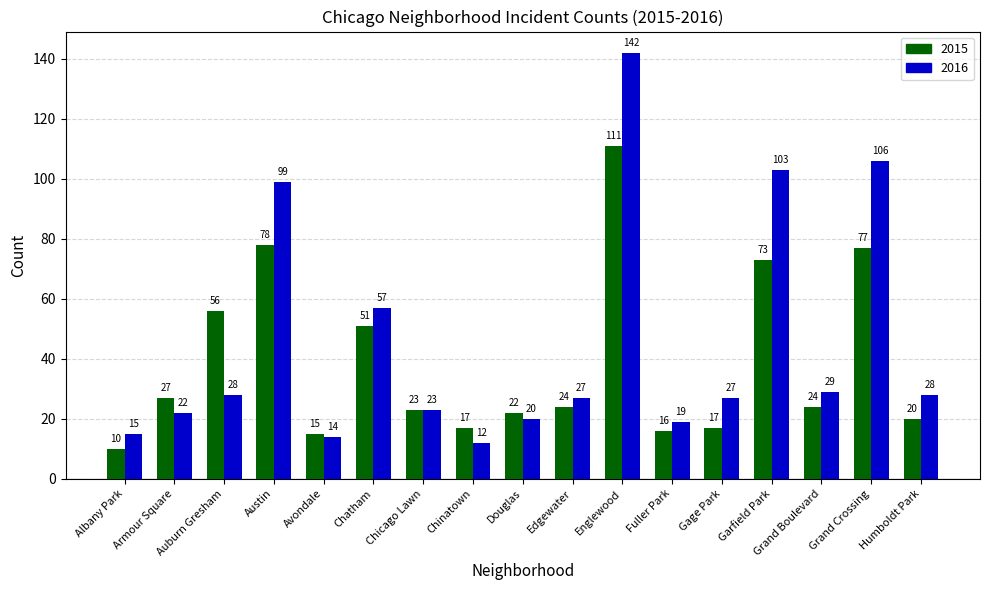

What is the maximum value shown in the chart?

142